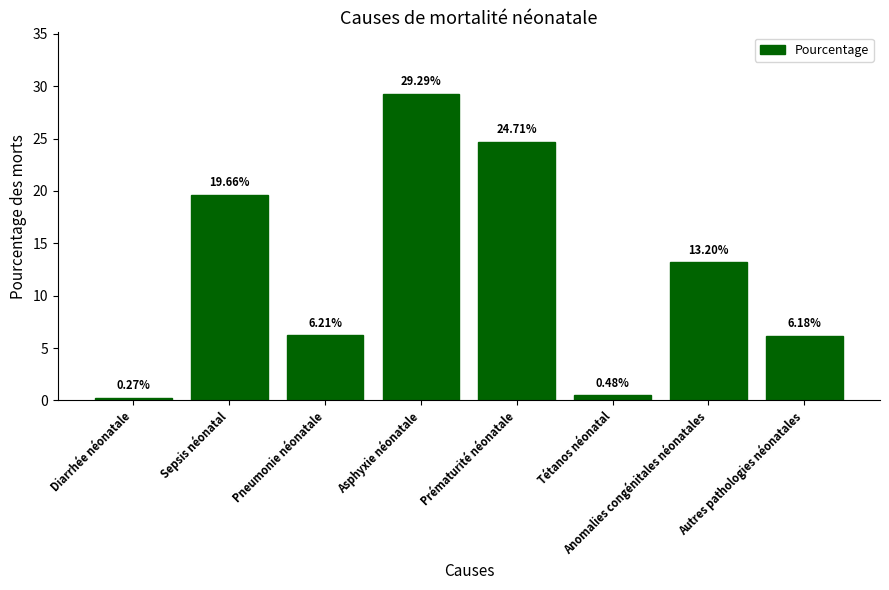

Which label corresponds to the smallest value in the chart?

Diarrhée néonatale